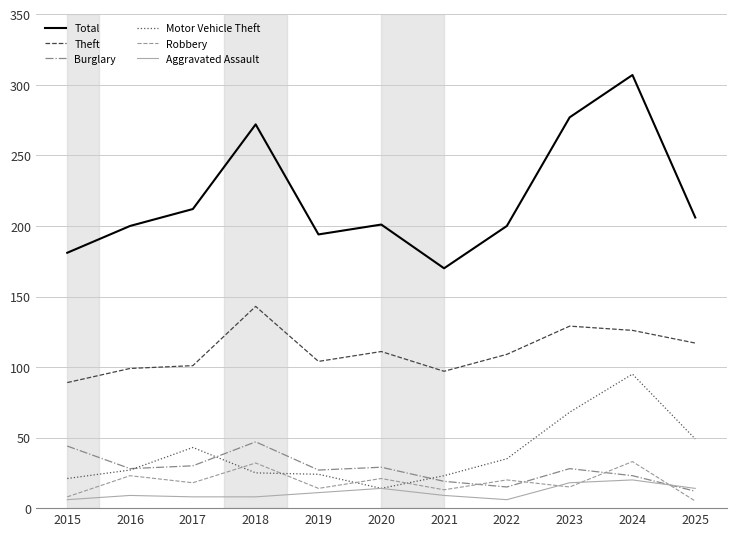

What is the spread (max minus min) of values at 2020?

187